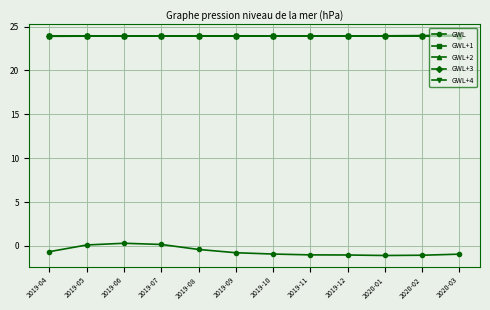

The value of GWL+4 at 2019-05 is 43.0. True or false?

False